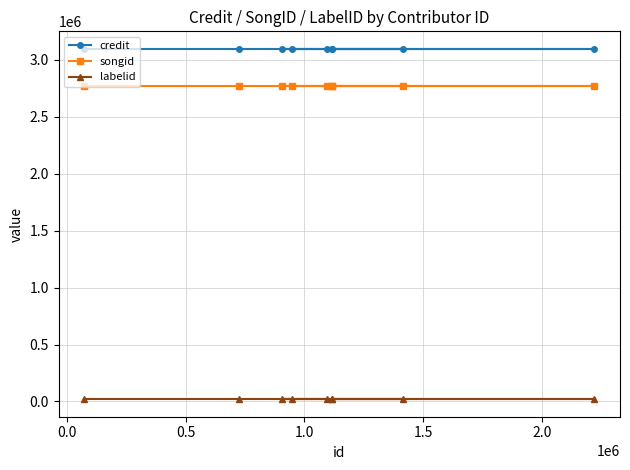

Rank the series by their maximum value, from highest to lowest.

credit, songid, labelid